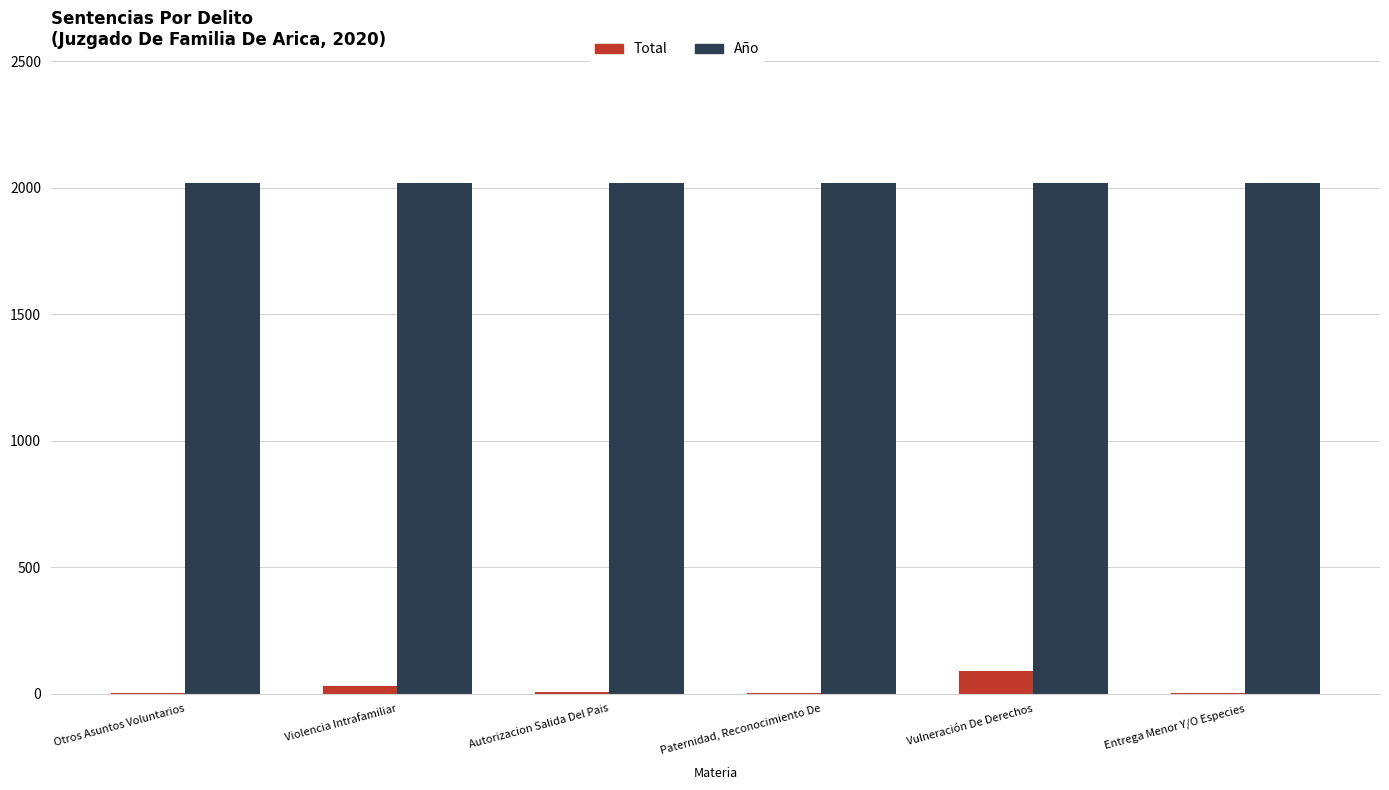

True or false: Año has a value of 2020 at Autorizacion Salida Del Pais.

True